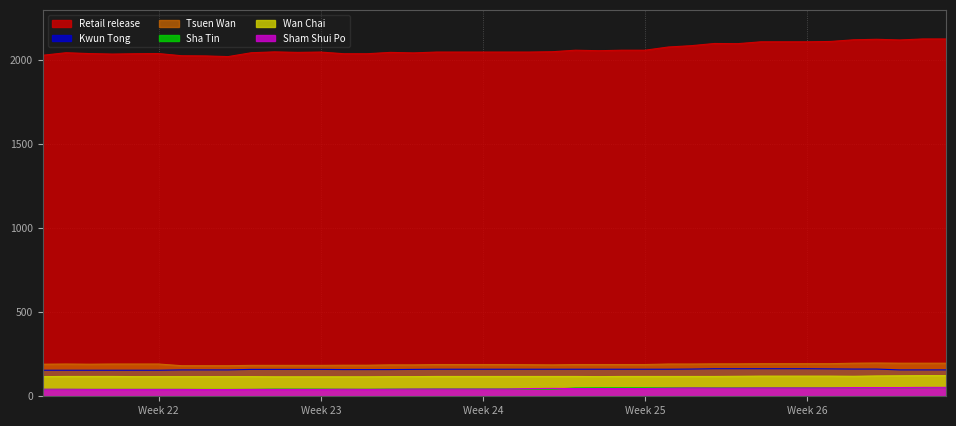

Does the chart have visible grid lines?

Yes